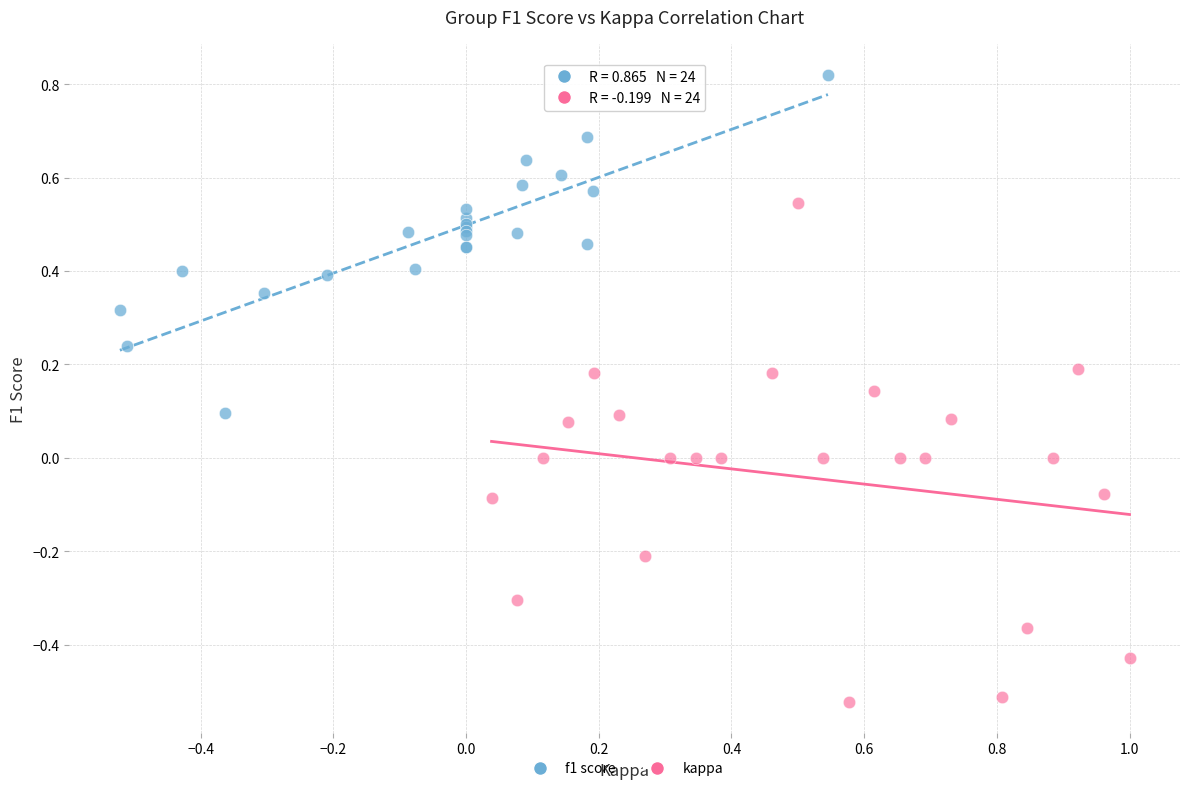

Which series reaches the maximum Y coordinate?

f1 score